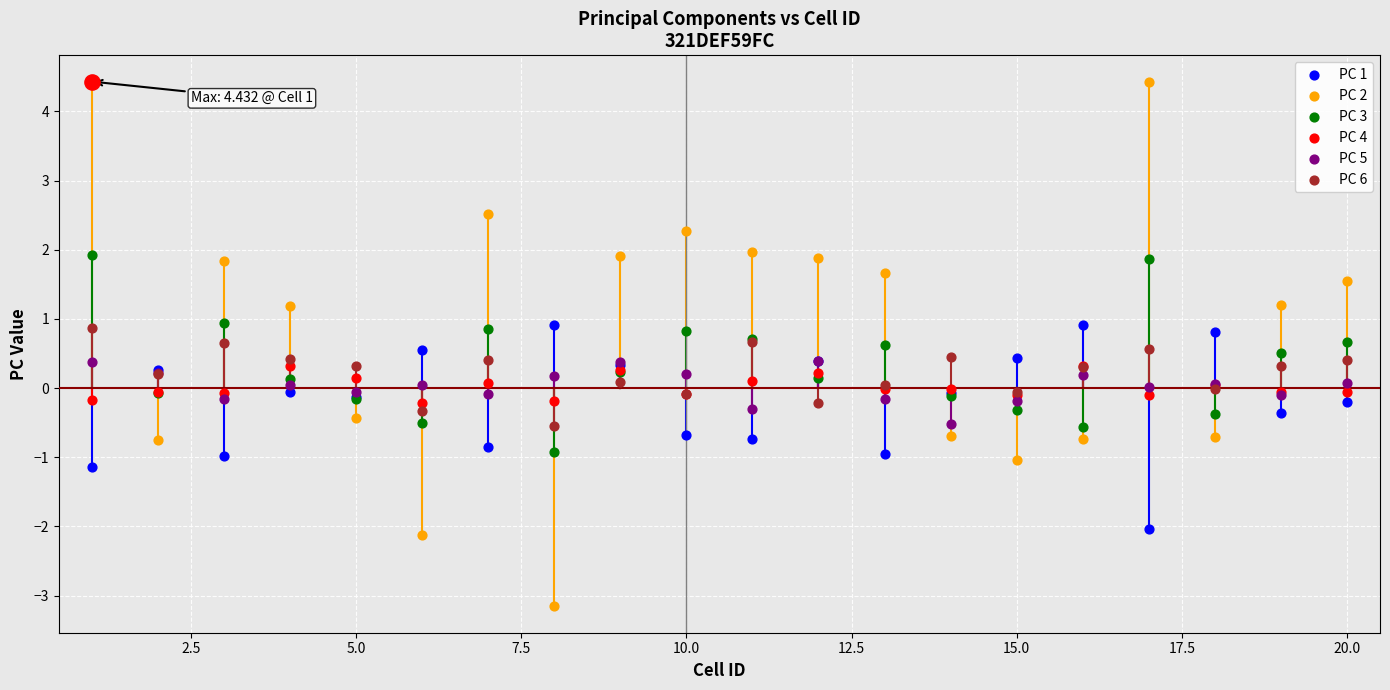

Which series has the largest Y range (max minus min)?

PC 2